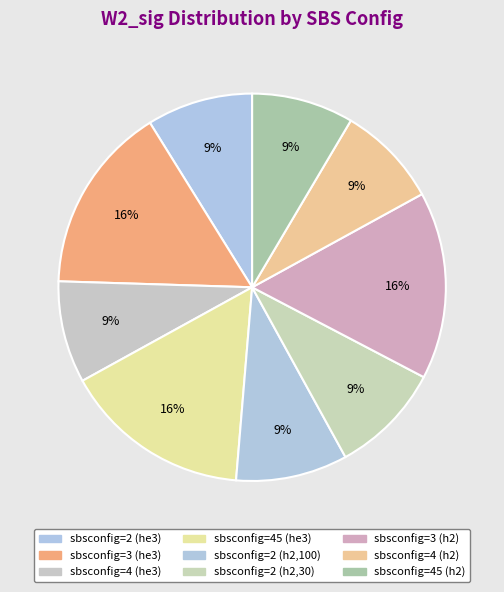

To the nearest percent, what is the difference between the largest and smallest slice percentages?

7%